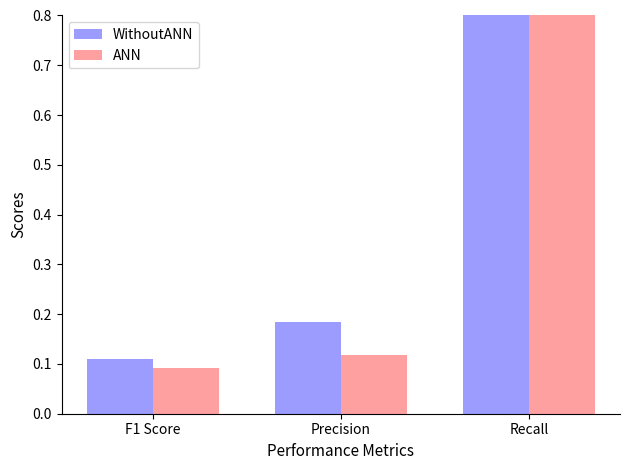

How many bars are there in each group?

2